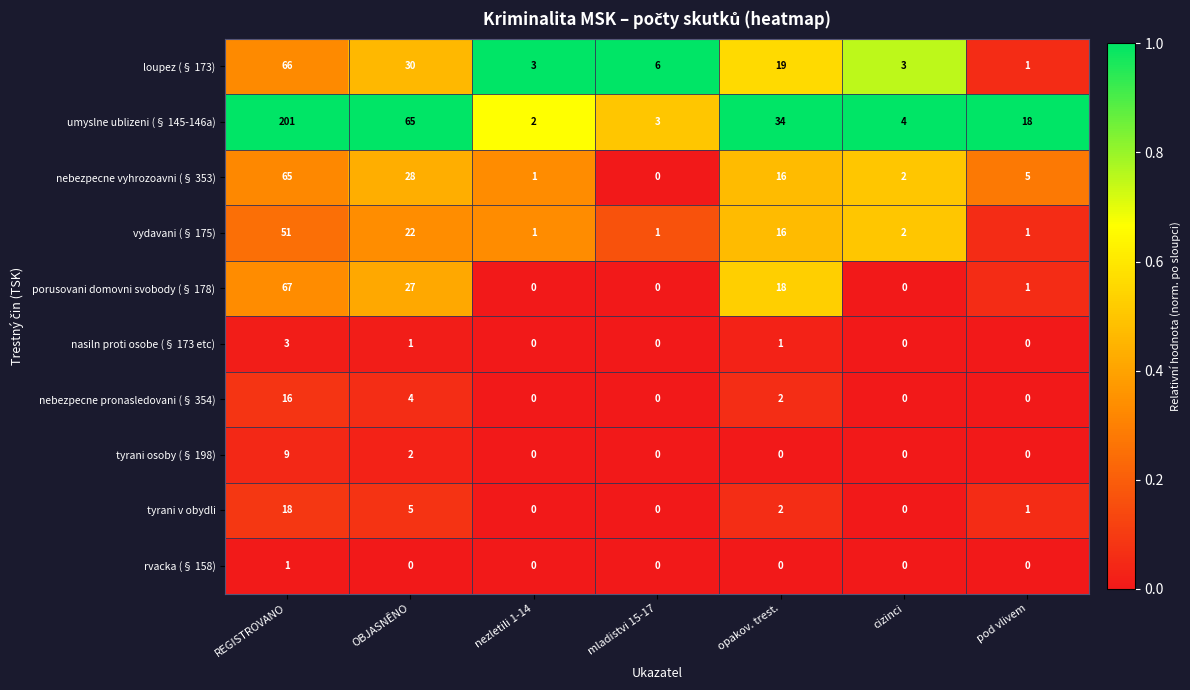

Between mladistvi 15-17 and cizinci, which series saw the biggest shift?

loupez (§ 173)